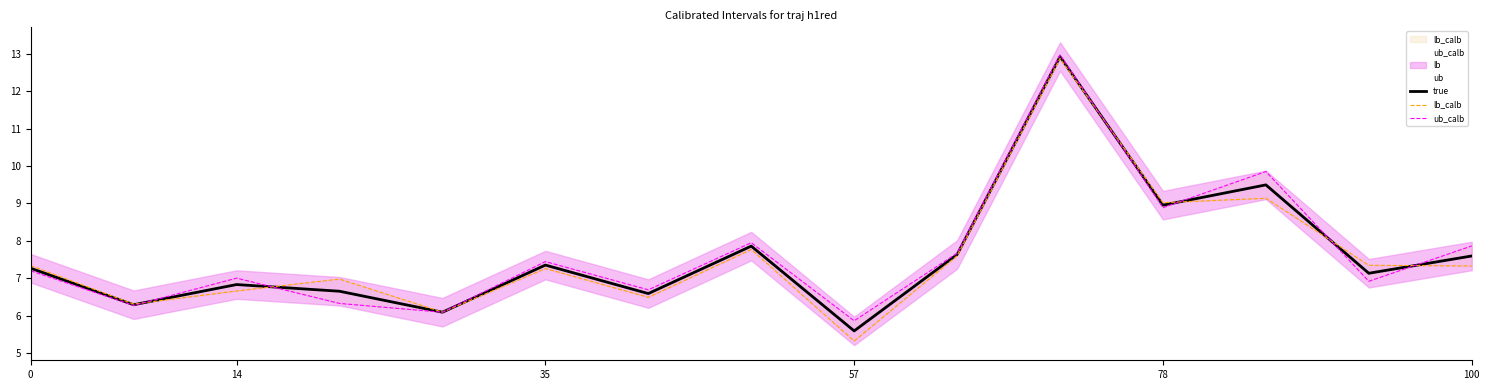

The true series shows 4.9 at 35. True or false?

False